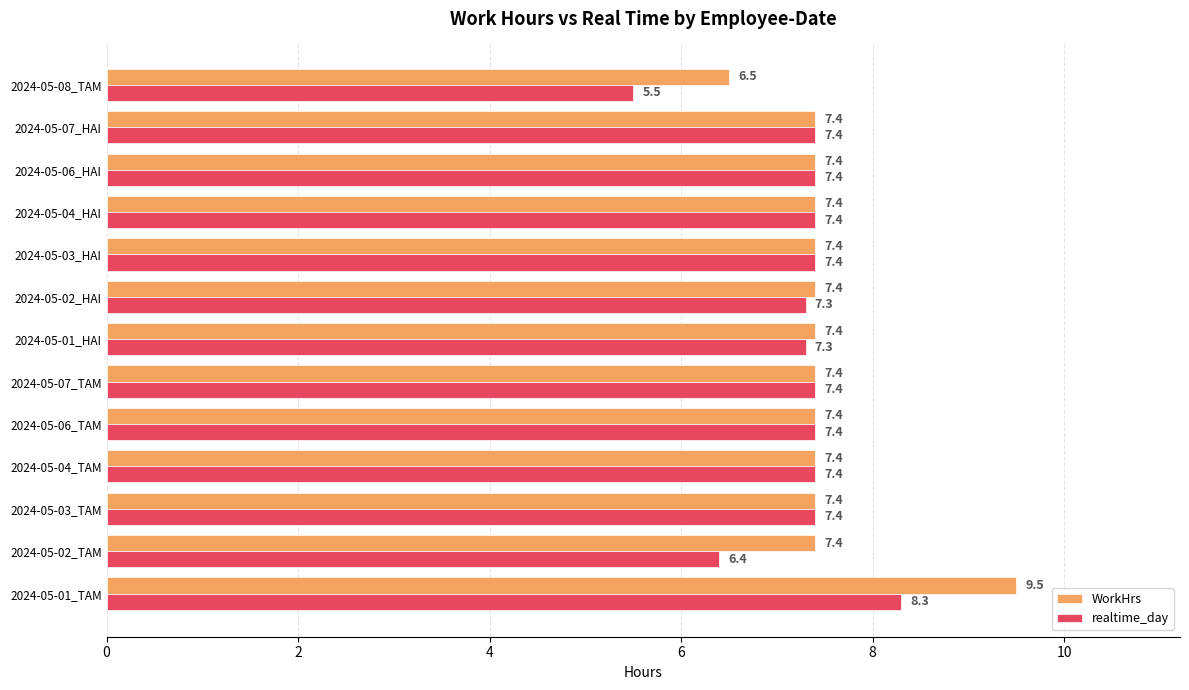

Is it true that realtime_day equals 7.4 at 2024-05-04_HAI?

True